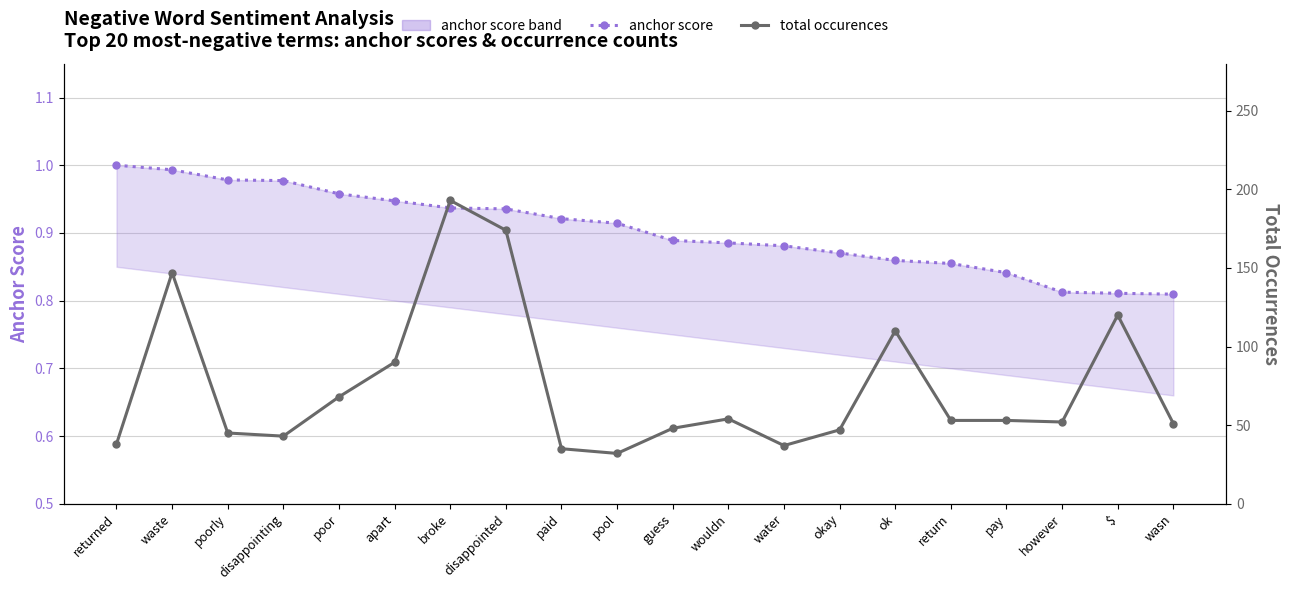

Where is the first local maximum for total occurences?

waste